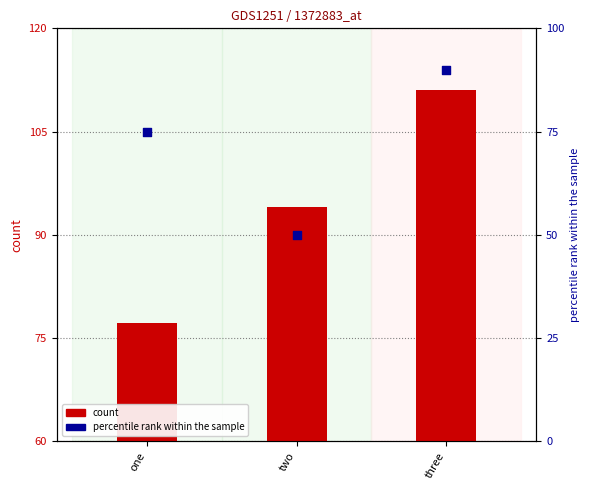

Which has a higher value, one or three?

three